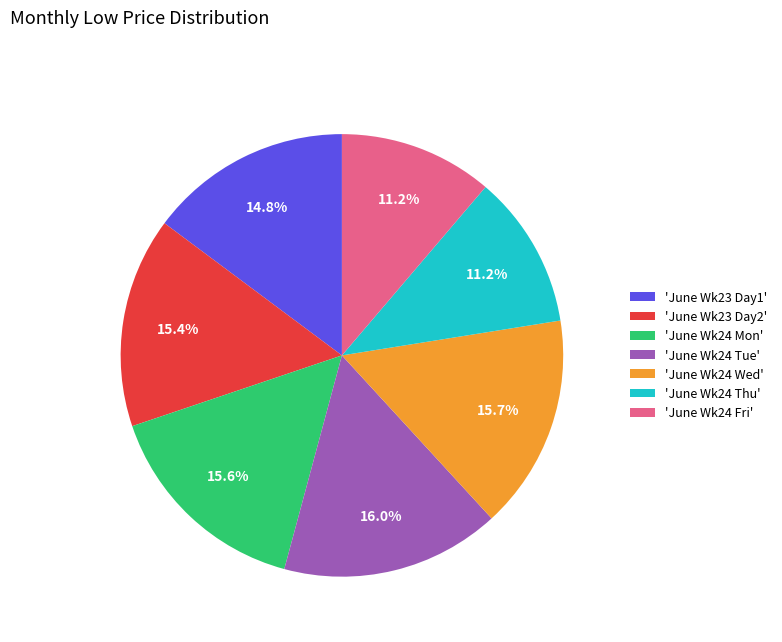

What is the total percentage of 'June Wk24 Wed' and 'June Wk24 Fri'?

26.9%